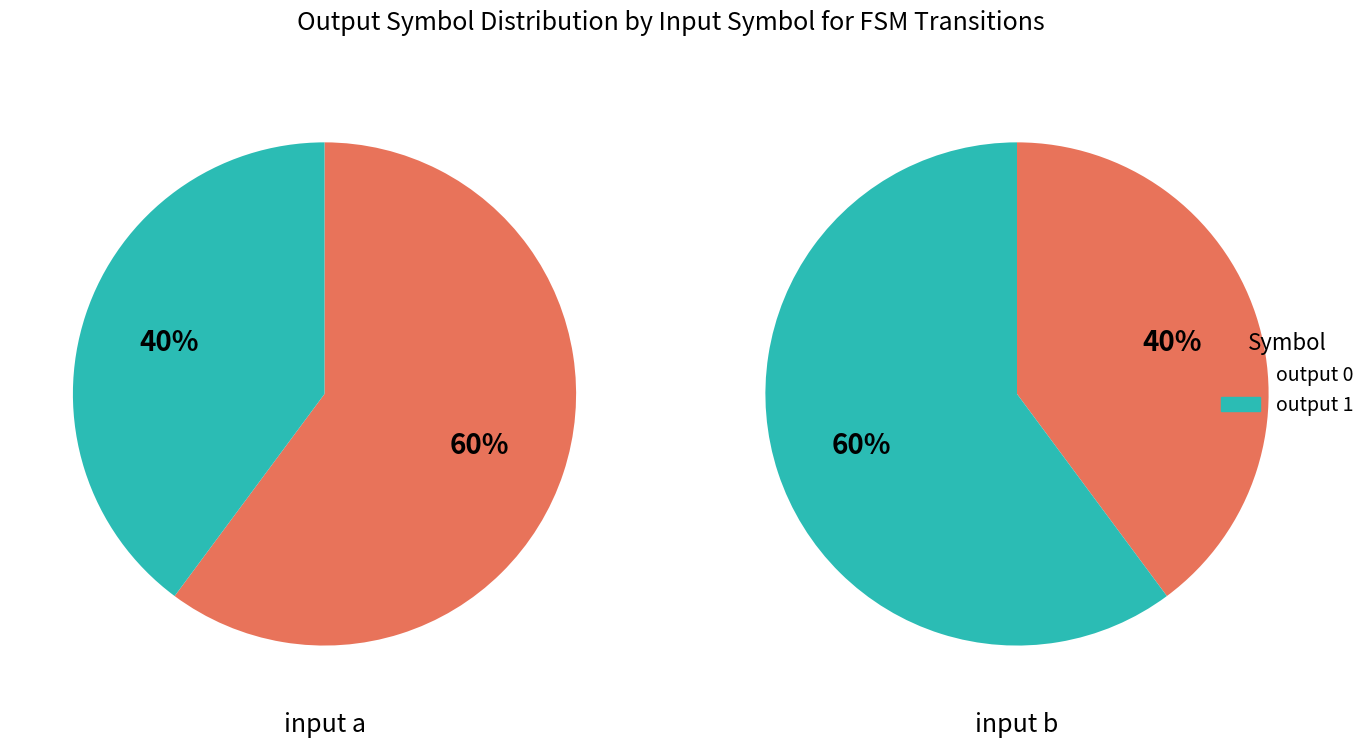

Does any single category account for the majority?

Yes